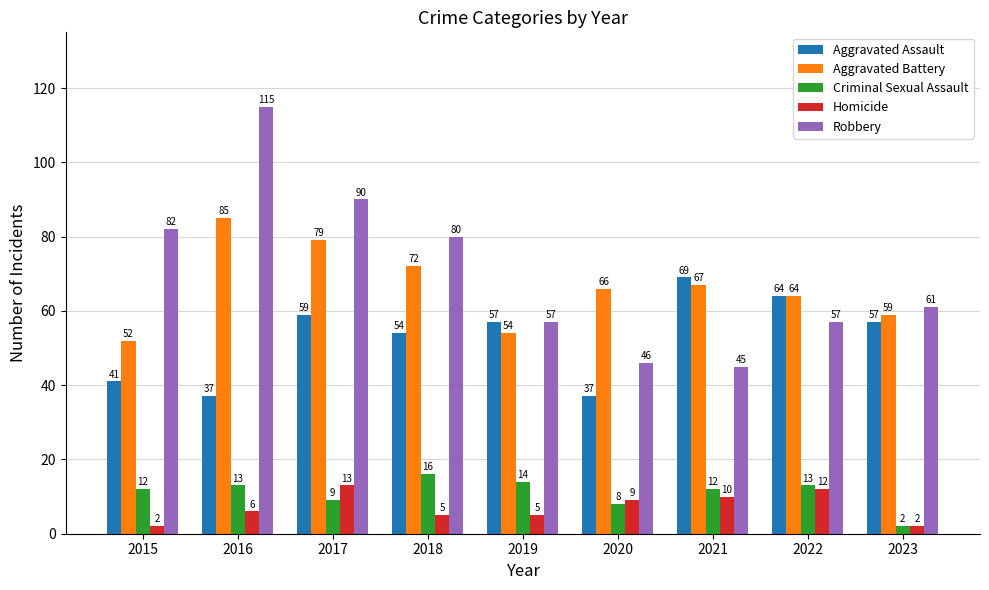

What are all the series names shown in the legend?

Aggravated Assault, Aggravated Battery, Criminal Sexual Assault, Homicide, Robbery